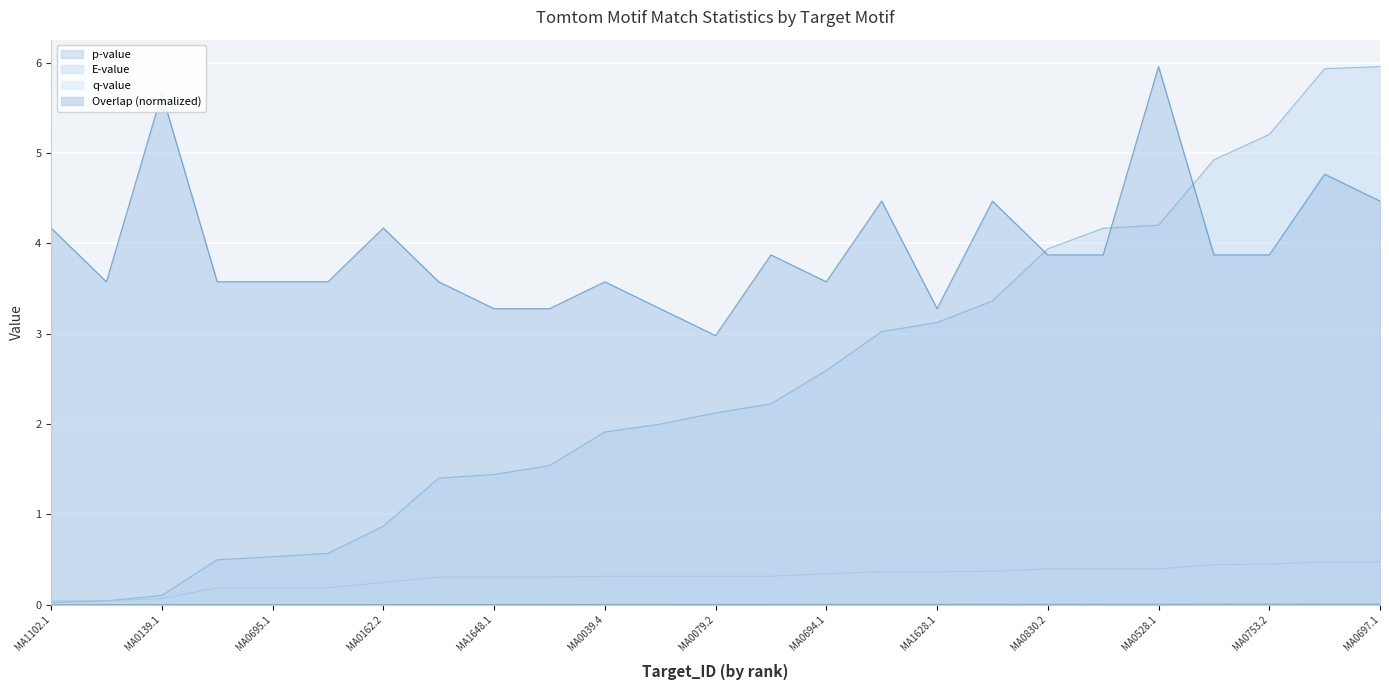

True or false: Overlap and p-value cross at least once.

False